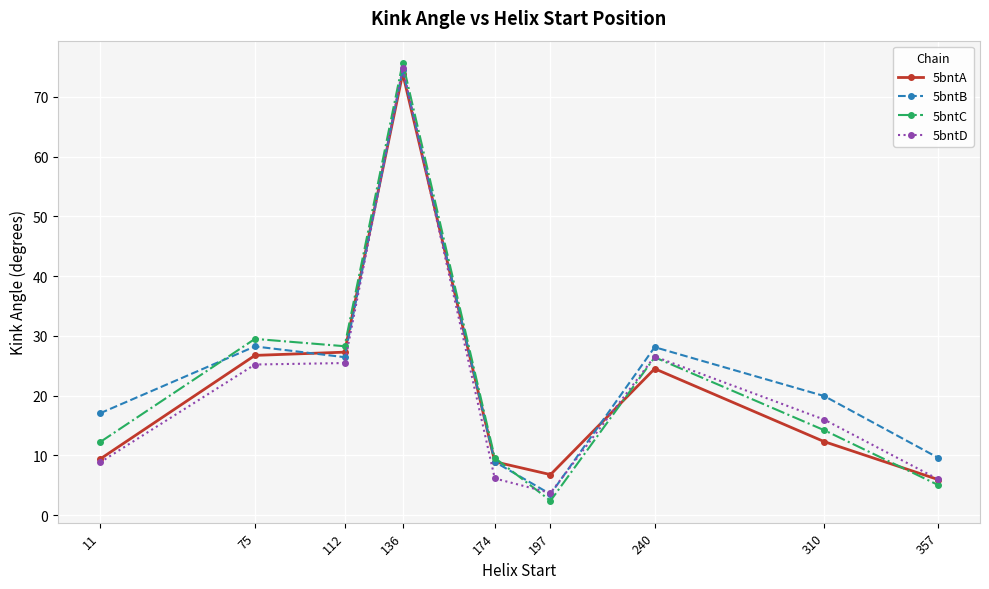

What is the spread (max minus min) of values at 75?

4.3